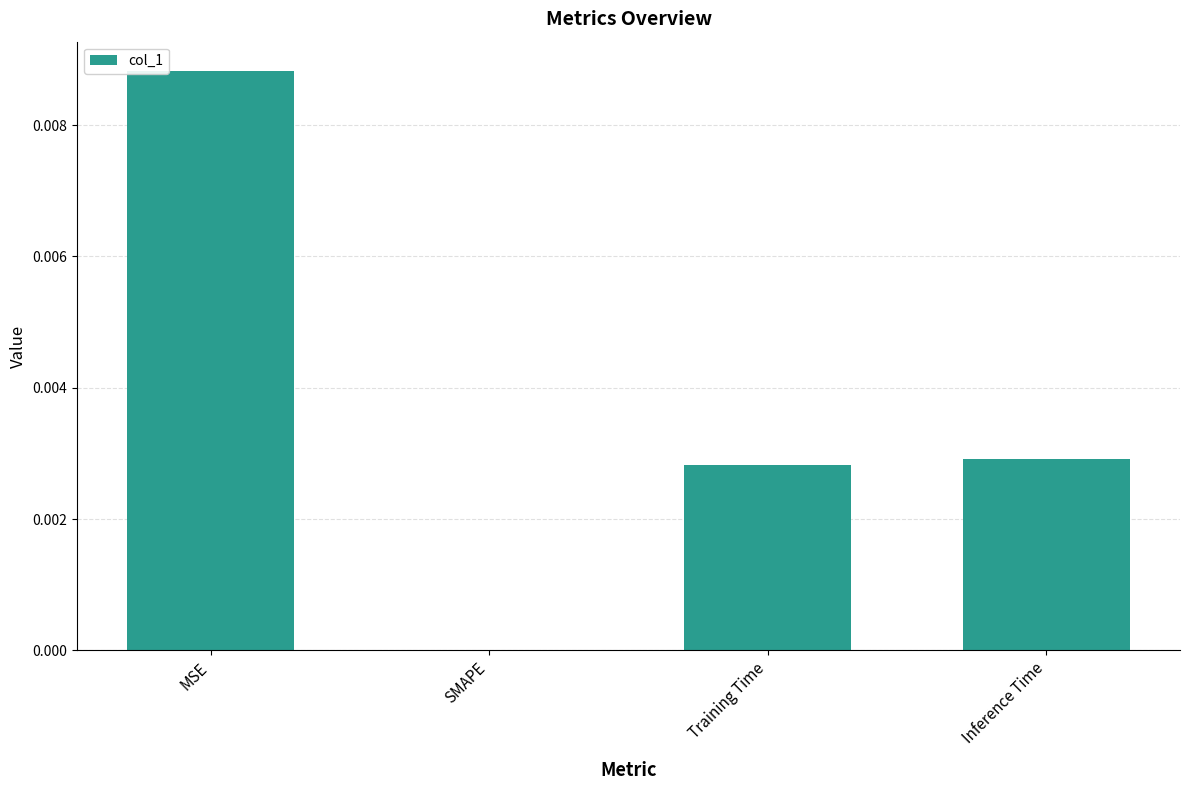

Between SMAPE and Training Time, which is larger?

Training Time